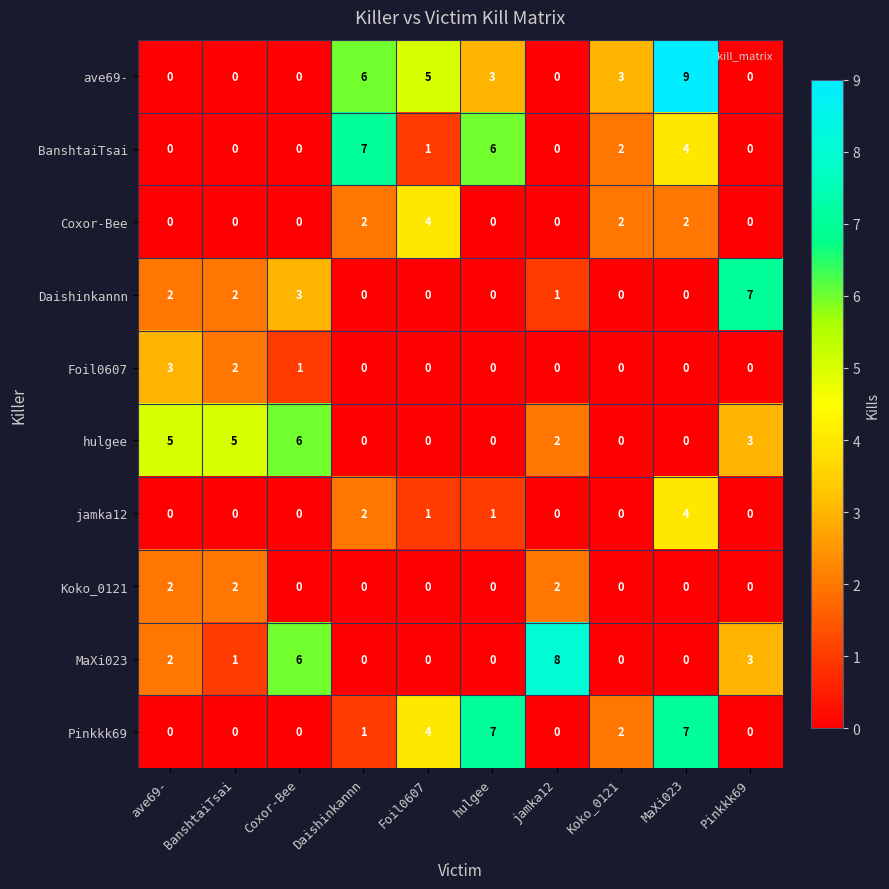

True or false: MaXi023 has a value of 3 at Foil0607.

False